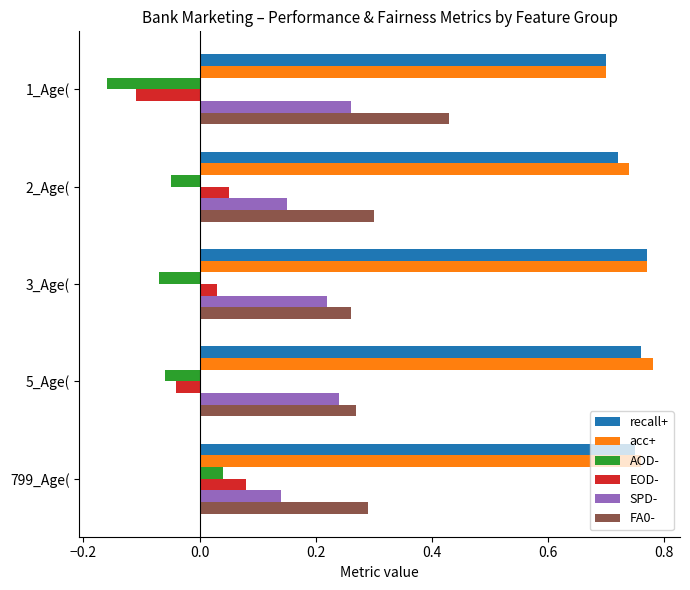

What is the sum of all AOD- values?

-0.3